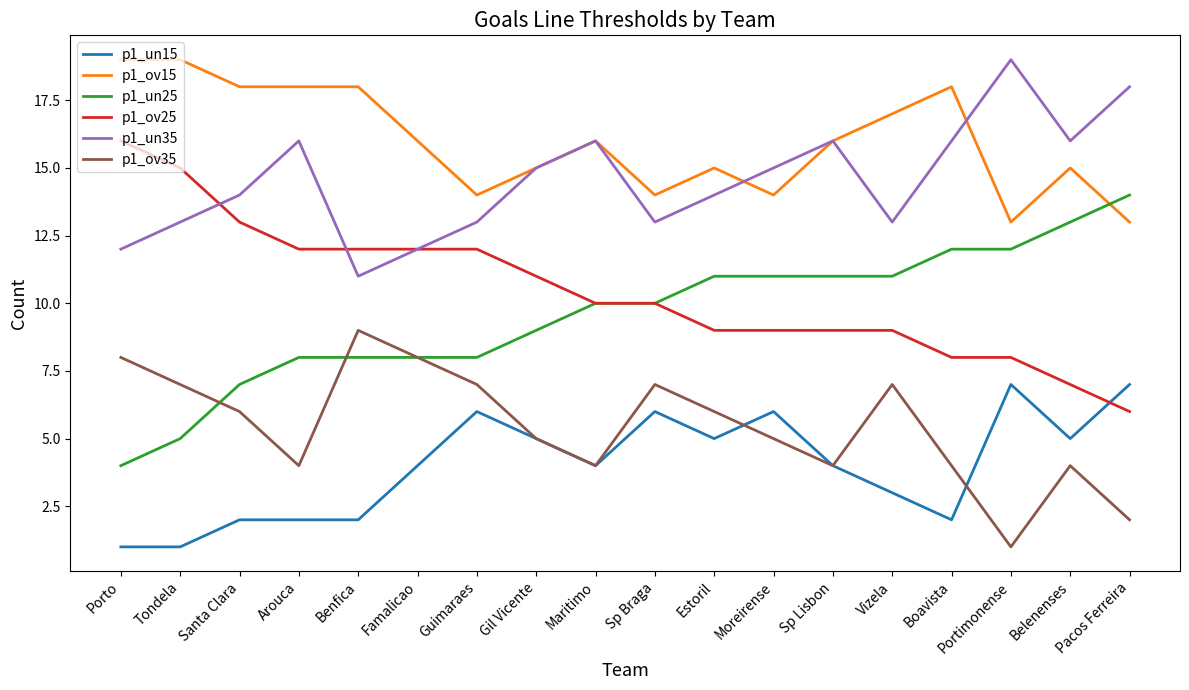

True or false: p1_un35 has a value of 8 at Boavista.

False